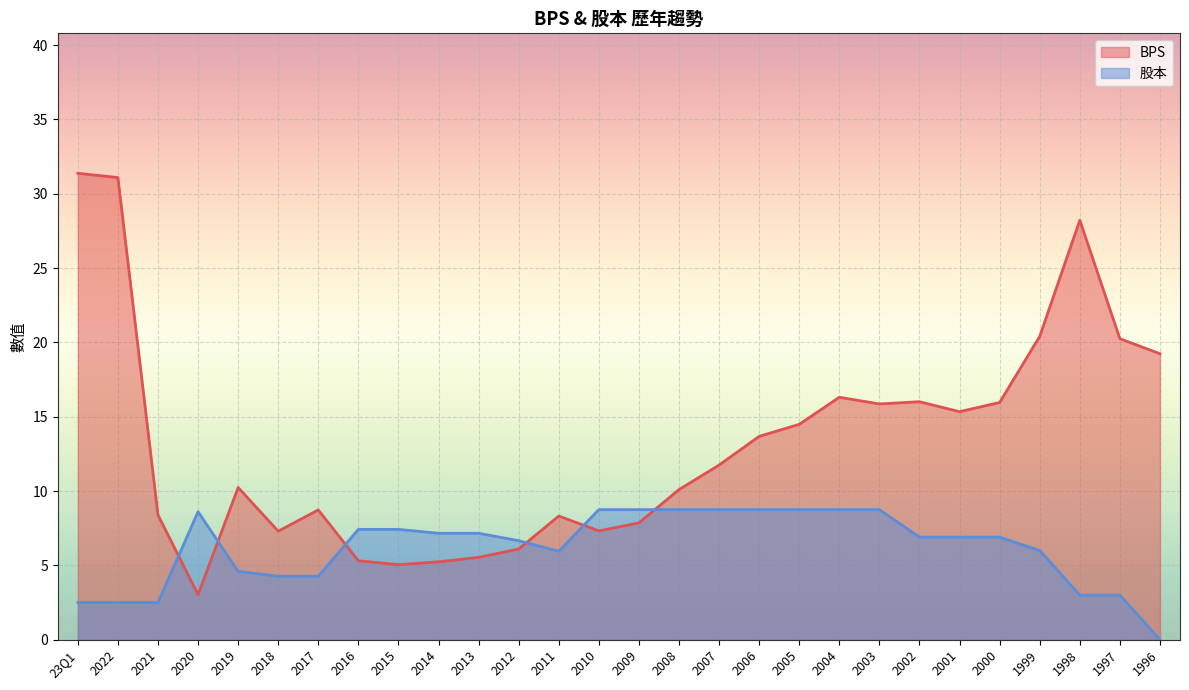

The 股本 series shows 7.2 at 2013. True or false?

True